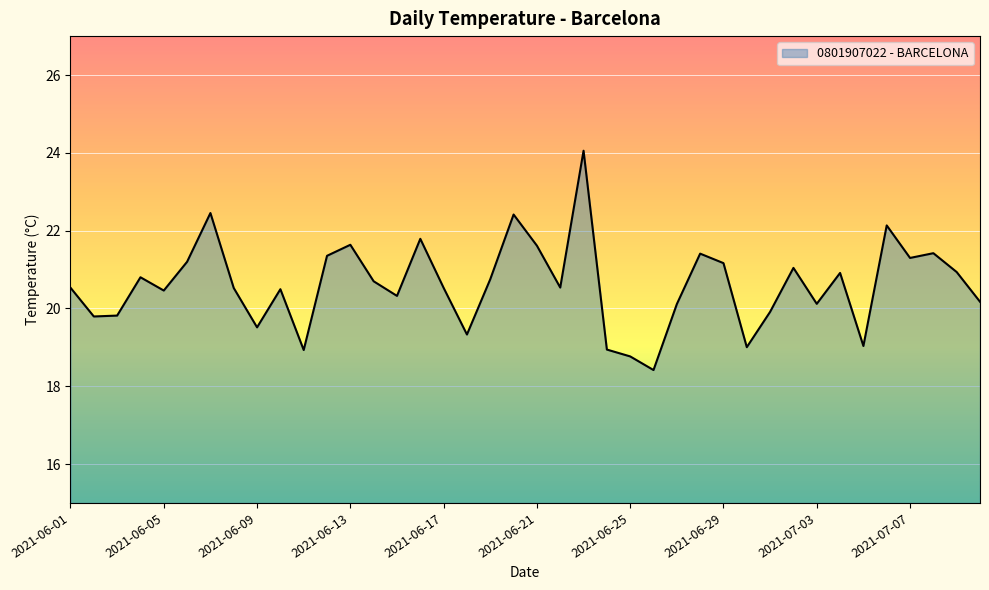

What is the maximum value shown in the chart?

24.1